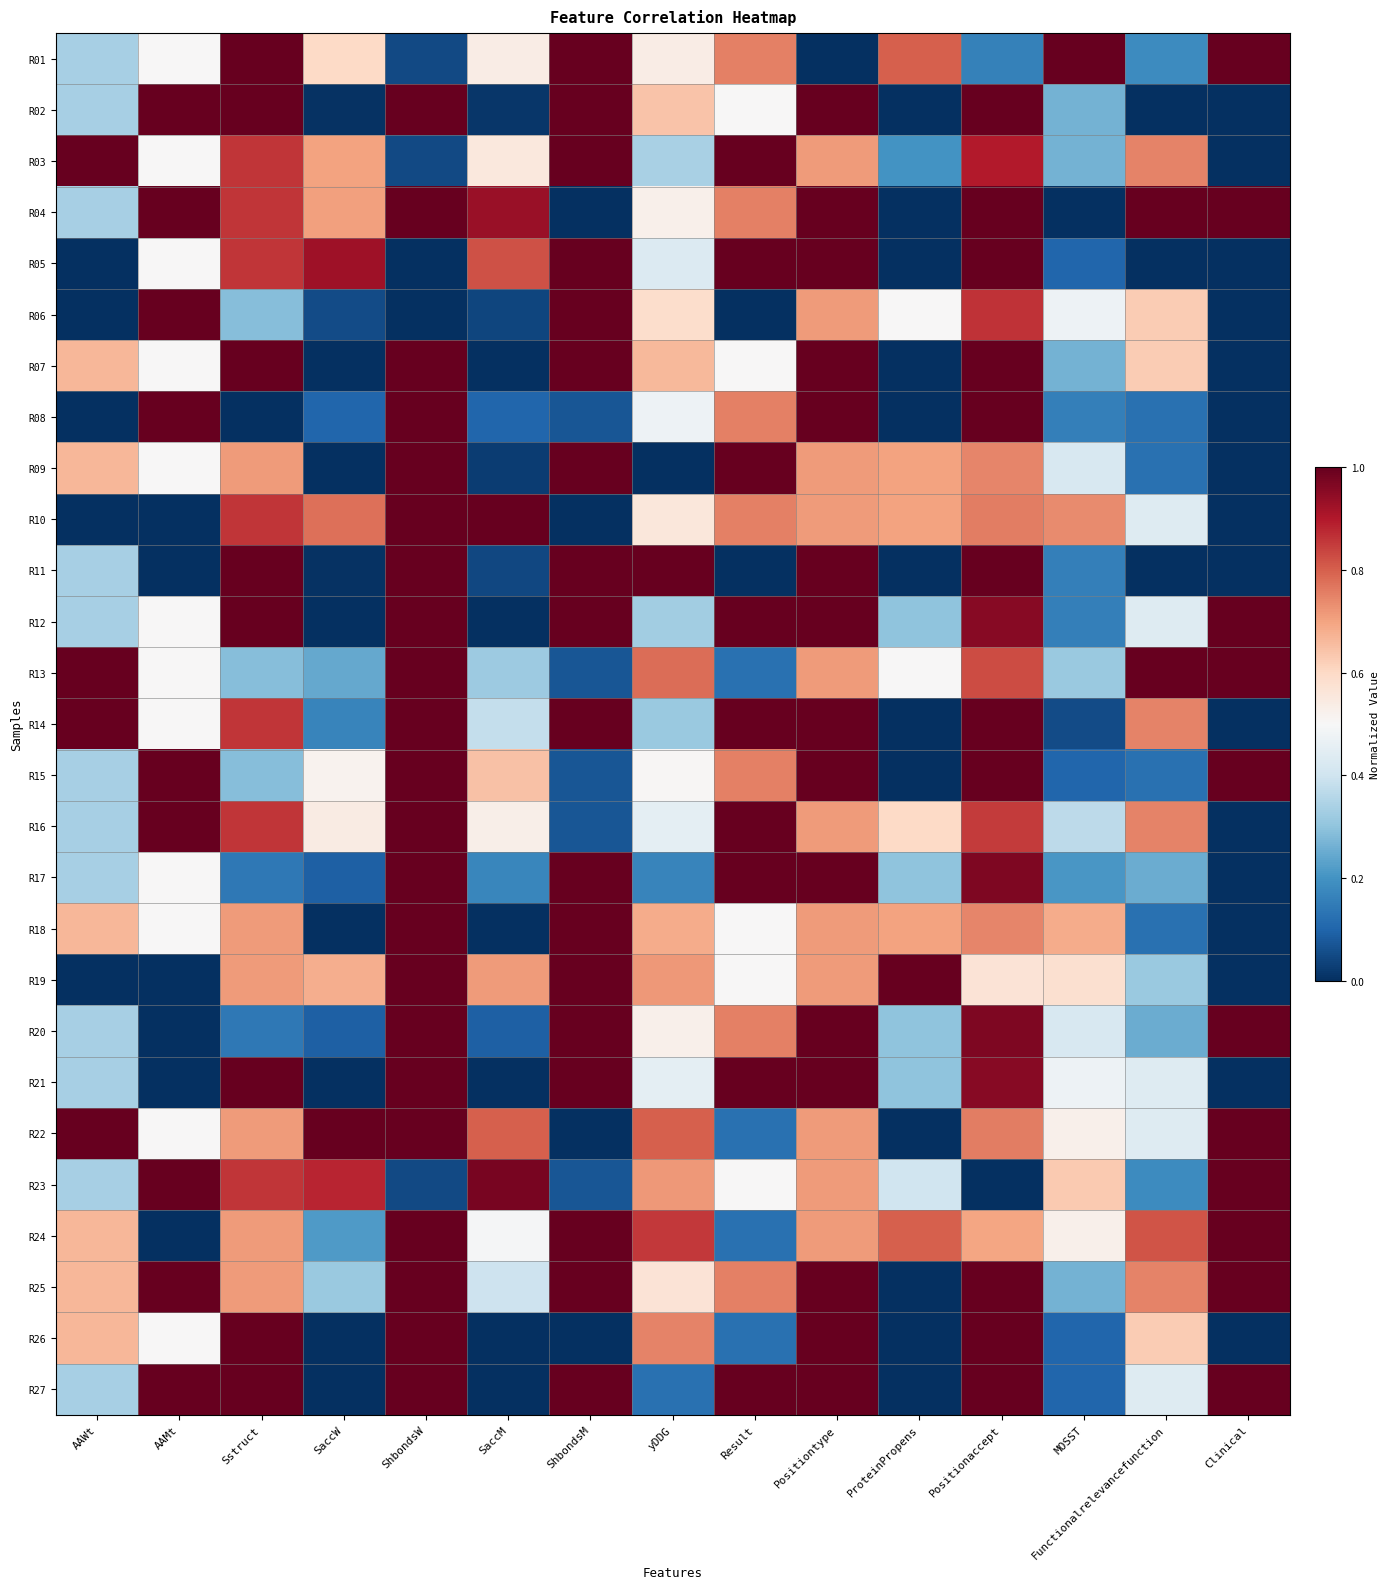

Reading right to left, extract all data points from this chart.

R01: Clinical=1.0	Functionalrelevancefunction=0.2	MOSST=1.0	Positionaccept=0.2	ProteinPropens=0.8	Positiontype=0.0	Result=0.8	yDDG=0.5	ShbondsM=1.0	SaccM=0.5	ShbondsW=0.0	SaccW=0.6	Sstruct=1.0	AAMt=0.5	AAWt=0.3
R02: Clinical=0.0	Functionalrelevancefunction=0.0	MOSST=0.3	Positionaccept=1.0	ProteinPropens=0.0	Positiontype=1.0	Result=0.5	yDDG=0.6	ShbondsM=1.0	SaccM=0.0	ShbondsW=1.0	SaccW=0.0	Sstruct=1.0	AAMt=1.0	AAWt=0.3
R03: Clinical=0.0	Functionalrelevancefunction=0.7	MOSST=0.3	Positionaccept=0.9	ProteinPropens=0.2	Positiontype=0.7	Result=1.0	yDDG=0.3	ShbondsM=1.0	SaccM=0.6	ShbondsW=0.0	SaccW=0.7	Sstruct=0.9	AAMt=0.5	AAWt=1.0
R04: Clinical=1.0	Functionalrelevancefunction=1.0	MOSST=0.0	Positionaccept=1.0	ProteinPropens=0.0	Positiontype=1.0	Result=0.8	yDDG=0.5	ShbondsM=0.0	SaccM=0.9	ShbondsW=1.0	SaccW=0.7	Sstruct=0.9	AAMt=1.0	AAWt=0.3
R05: Clinical=0.0	Functionalrelevancefunction=0.0	MOSST=0.1	Positionaccept=1.0	ProteinPropens=0.0	Positiontype=1.0	Result=1.0	yDDG=0.4	ShbondsM=1.0	SaccM=0.8	ShbondsW=0.0	SaccW=0.9	Sstruct=0.9	AAMt=0.5	AAWt=0.0
R06: Clinical=0.0	Functionalrelevancefunction=0.6	MOSST=0.5	Positionaccept=0.9	ProteinPropens=0.5	Positiontype=0.7	Result=0.0	yDDG=0.6	ShbondsM=1.0	SaccM=0.0	ShbondsW=0.0	SaccW=0.1	Sstruct=0.3	AAMt=1.0	AAWt=0.0
R07: Clinical=0.0	Functionalrelevancefunction=0.6	MOSST=0.3	Positionaccept=1.0	ProteinPropens=0.0	Positiontype=1.0	Result=0.5	yDDG=0.7	ShbondsM=1.0	SaccM=0.0	ShbondsW=1.0	SaccW=0.0	Sstruct=1.0	AAMt=0.5	AAWt=0.7
R08: Clinical=0.0	Functionalrelevancefunction=0.1	MOSST=0.2	Positionaccept=1.0	ProteinPropens=0.0	Positiontype=1.0	Result=0.8	yDDG=0.5	ShbondsM=0.1	SaccM=0.1	ShbondsW=1.0	SaccW=0.1	Sstruct=0.0	AAMt=1.0	AAWt=0.0
R09: Clinical=0.0	Functionalrelevancefunction=0.1	MOSST=0.4	Positionaccept=0.7	ProteinPropens=0.7	Positiontype=0.7	Result=1.0	yDDG=0.0	ShbondsM=1.0	SaccM=0.0	ShbondsW=1.0	SaccW=0.0	Sstruct=0.7	AAMt=0.5	AAWt=0.7
R10: Clinical=0.0	Functionalrelevancefunction=0.4	MOSST=0.7	Positionaccept=0.8	ProteinPropens=0.7	Positiontype=0.7	Result=0.8	yDDG=0.6	ShbondsM=0.0	SaccM=1.0	ShbondsW=1.0	SaccW=0.8	Sstruct=0.9	AAMt=0.0	AAWt=0.0
R11: Clinical=0.0	Functionalrelevancefunction=0.0	MOSST=0.2	Positionaccept=1.0	ProteinPropens=0.0	Positiontype=1.0	Result=0.0	yDDG=1.0	ShbondsM=1.0	SaccM=0.0	ShbondsW=1.0	SaccW=0.0	Sstruct=1.0	AAMt=0.0	AAWt=0.3
R12: Clinical=1.0	Functionalrelevancefunction=0.4	MOSST=0.2	Positionaccept=1.0	ProteinPropens=0.3	Positiontype=1.0	Result=1.0	yDDG=0.3	ShbondsM=1.0	SaccM=0.0	ShbondsW=1.0	SaccW=0.0	Sstruct=1.0	AAMt=0.5	AAWt=0.3
R13: Clinical=1.0	Functionalrelevancefunction=1.0	MOSST=0.3	Positionaccept=0.8	ProteinPropens=0.5	Positiontype=0.7	Result=0.1	yDDG=0.8	ShbondsM=0.1	SaccM=0.3	ShbondsW=1.0	SaccW=0.2	Sstruct=0.3	AAMt=0.5	AAWt=1.0
R14: Clinical=0.0	Functionalrelevancefunction=0.7	MOSST=0.1	Positionaccept=1.0	ProteinPropens=0.0	Positiontype=1.0	Result=1.0	yDDG=0.3	ShbondsM=1.0	SaccM=0.4	ShbondsW=1.0	SaccW=0.2	Sstruct=0.9	AAMt=0.5	AAWt=1.0
R15: Clinical=1.0	Functionalrelevancefunction=0.1	MOSST=0.1	Positionaccept=1.0	ProteinPropens=0.0	Positiontype=1.0	Result=0.8	yDDG=0.5	ShbondsM=0.1	SaccM=0.6	ShbondsW=1.0	SaccW=0.5	Sstruct=0.3	AAMt=1.0	AAWt=0.3
R16: Clinical=0.0	Functionalrelevancefunction=0.7	MOSST=0.4	Positionaccept=0.8	ProteinPropens=0.6	Positiontype=0.7	Result=1.0	yDDG=0.5	ShbondsM=0.1	SaccM=0.5	ShbondsW=1.0	SaccW=0.5	Sstruct=0.9	AAMt=1.0	AAWt=0.3
R17: Clinical=0.0	Functionalrelevancefunction=0.2	MOSST=0.2	Positionaccept=1.0	ProteinPropens=0.3	Positiontype=1.0	Result=1.0	yDDG=0.2	ShbondsM=1.0	SaccM=0.2	ShbondsW=1.0	SaccW=0.1	Sstruct=0.1	AAMt=0.5	AAWt=0.3
R18: Clinical=0.0	Functionalrelevancefunction=0.1	MOSST=0.7	Positionaccept=0.7	ProteinPropens=0.7	Positiontype=0.7	Result=0.5	yDDG=0.7	ShbondsM=1.0	SaccM=0.0	ShbondsW=1.0	SaccW=0.0	Sstruct=0.7	AAMt=0.5	AAWt=0.7
R19: Clinical=0.0	Functionalrelevancefunction=0.3	MOSST=0.6	Positionaccept=0.6	ProteinPropens=1.0	Positiontype=0.7	Result=0.5	yDDG=0.7	ShbondsM=1.0	SaccM=0.7	ShbondsW=1.0	SaccW=0.7	Sstruct=0.7	AAMt=0.0	AAWt=0.0
R20: Clinical=1.0	Functionalrelevancefunction=0.2	MOSST=0.4	Positionaccept=1.0	ProteinPropens=0.3	Positiontype=1.0	Result=0.8	yDDG=0.5	ShbondsM=1.0	SaccM=0.1	ShbondsW=1.0	SaccW=0.1	Sstruct=0.1	AAMt=0.0	AAWt=0.3
R21: Clinical=0.0	Functionalrelevancefunction=0.4	MOSST=0.5	Positionaccept=1.0	ProteinPropens=0.3	Positiontype=1.0	Result=1.0	yDDG=0.5	ShbondsM=1.0	SaccM=0.0	ShbondsW=1.0	SaccW=0.0	Sstruct=1.0	AAMt=0.0	AAWt=0.3
R22: Clinical=1.0	Functionalrelevancefunction=0.4	MOSST=0.5	Positionaccept=0.8	ProteinPropens=0.0	Positiontype=0.7	Result=0.1	yDDG=0.8	ShbondsM=0.0	SaccM=0.8	ShbondsW=1.0	SaccW=1.0	Sstruct=0.7	AAMt=0.5	AAWt=1.0
R23: Clinical=1.0	Functionalrelevancefunction=0.2	MOSST=0.6	Positionaccept=0.0	ProteinPropens=0.4	Positiontype=0.7	Result=0.5	yDDG=0.7	ShbondsM=0.1	SaccM=1.0	ShbondsW=0.0	SaccW=0.9	Sstruct=0.9	AAMt=1.0	AAWt=0.3
R24: Clinical=1.0	Functionalrelevancefunction=0.8	MOSST=0.5	Positionaccept=0.7	ProteinPropens=0.8	Positiontype=0.7	Result=0.1	yDDG=0.9	ShbondsM=1.0	SaccM=0.5	ShbondsW=1.0	SaccW=0.2	Sstruct=0.7	AAMt=0.0	AAWt=0.7
R25: Clinical=1.0	Functionalrelevancefunction=0.7	MOSST=0.3	Positionaccept=1.0	ProteinPropens=0.0	Positiontype=1.0	Result=0.8	yDDG=0.6	ShbondsM=1.0	SaccM=0.4	ShbondsW=1.0	SaccW=0.3	Sstruct=0.7	AAMt=1.0	AAWt=0.7
R26: Clinical=0.0	Functionalrelevancefunction=0.6	MOSST=0.1	Positionaccept=1.0	ProteinPropens=0.0	Positiontype=1.0	Result=0.1	yDDG=0.7	ShbondsM=0.0	SaccM=0.0	ShbondsW=1.0	SaccW=0.0	Sstruct=1.0	AAMt=0.5	AAWt=0.7
R27: Clinical=1.0	Functionalrelevancefunction=0.4	MOSST=0.1	Positionaccept=1.0	ProteinPropens=0.0	Positiontype=1.0	Result=1.0	yDDG=0.1	ShbondsM=1.0	SaccM=0.0	ShbondsW=1.0	SaccW=0.0	Sstruct=1.0	AAMt=1.0	AAWt=0.3